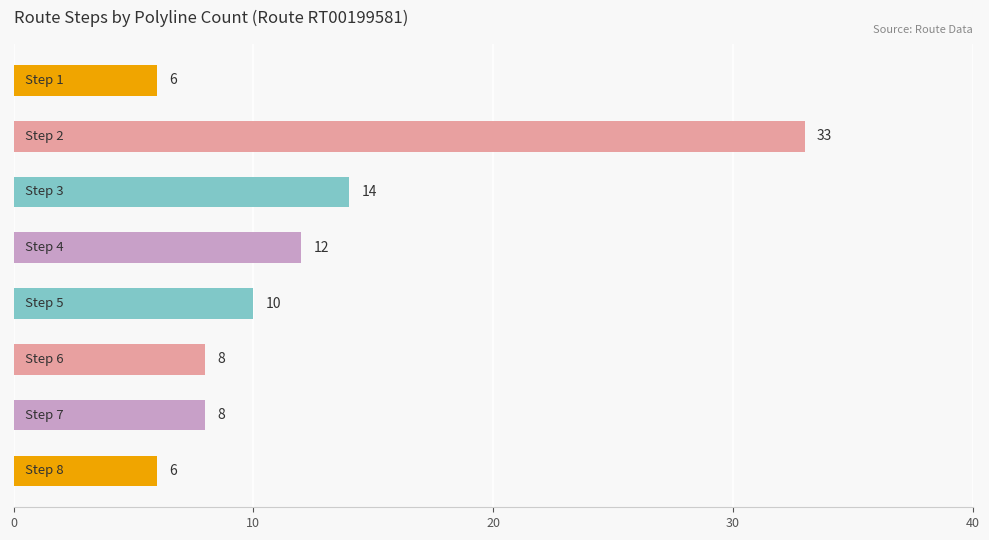

What is the minimum value shown in the chart?

6